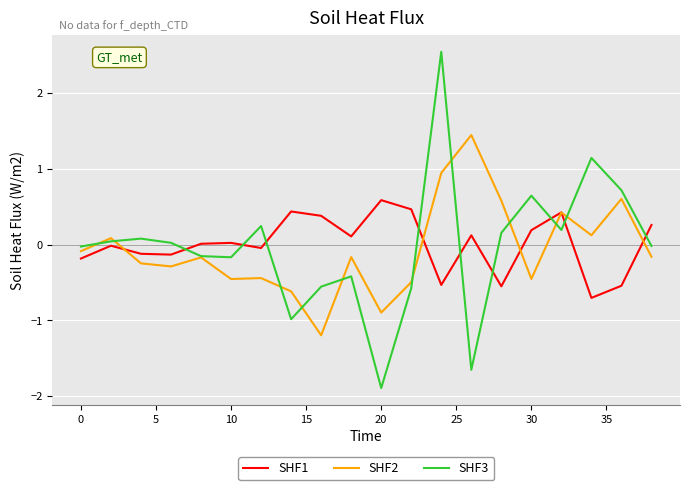

Which series ends up on top after the final intersection of SHF3 and SHF1?

SHF1